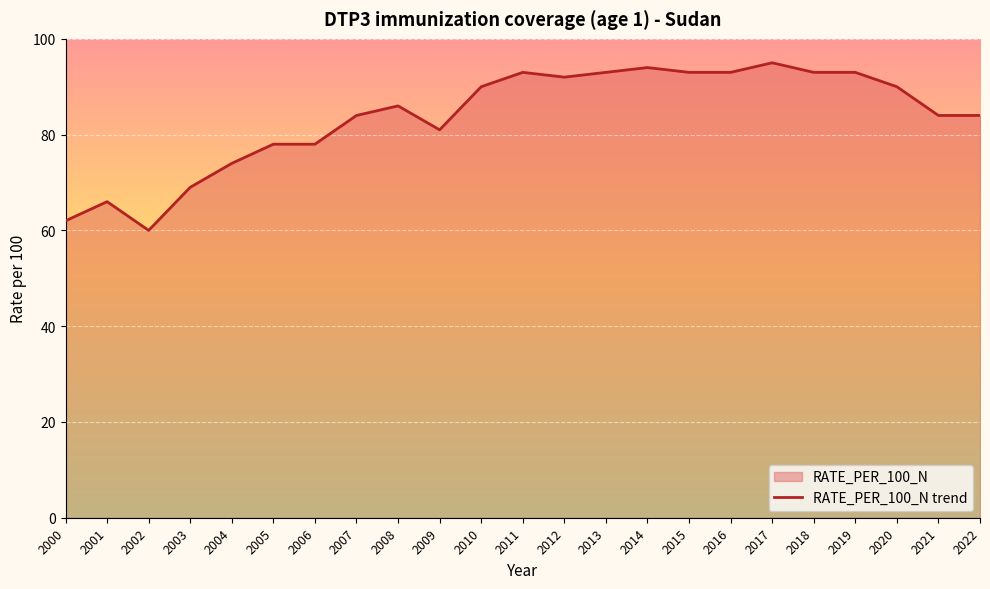

What is the difference between the maximum and minimum values?

35